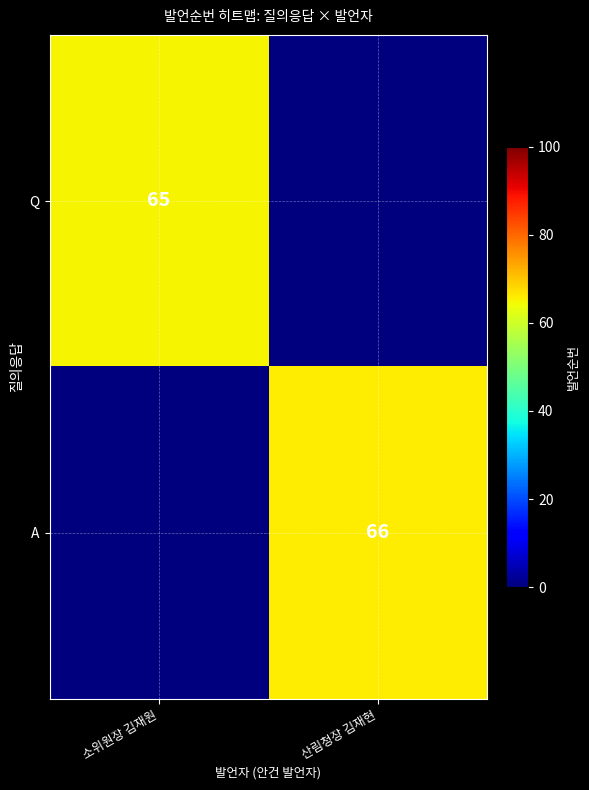

The value of A at 산림청장 김재현 is 90. True or false?

False